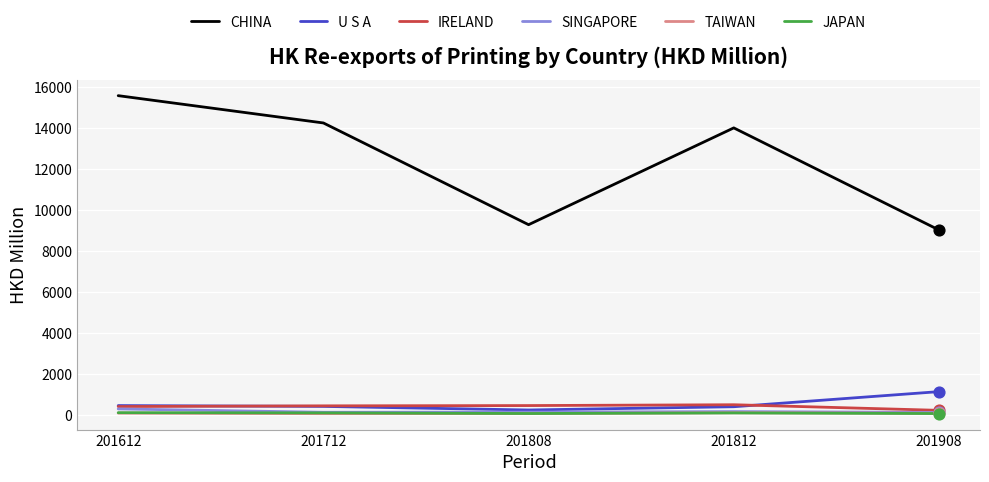

Which series has the widest spread of values?

CHINA